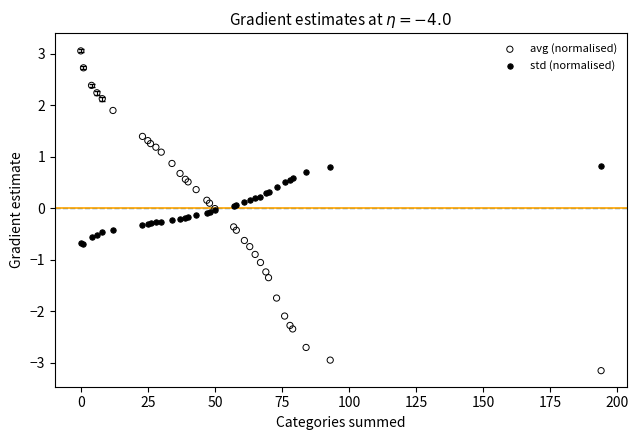

Which series has the widest spread of Y values?

avg (normalised)